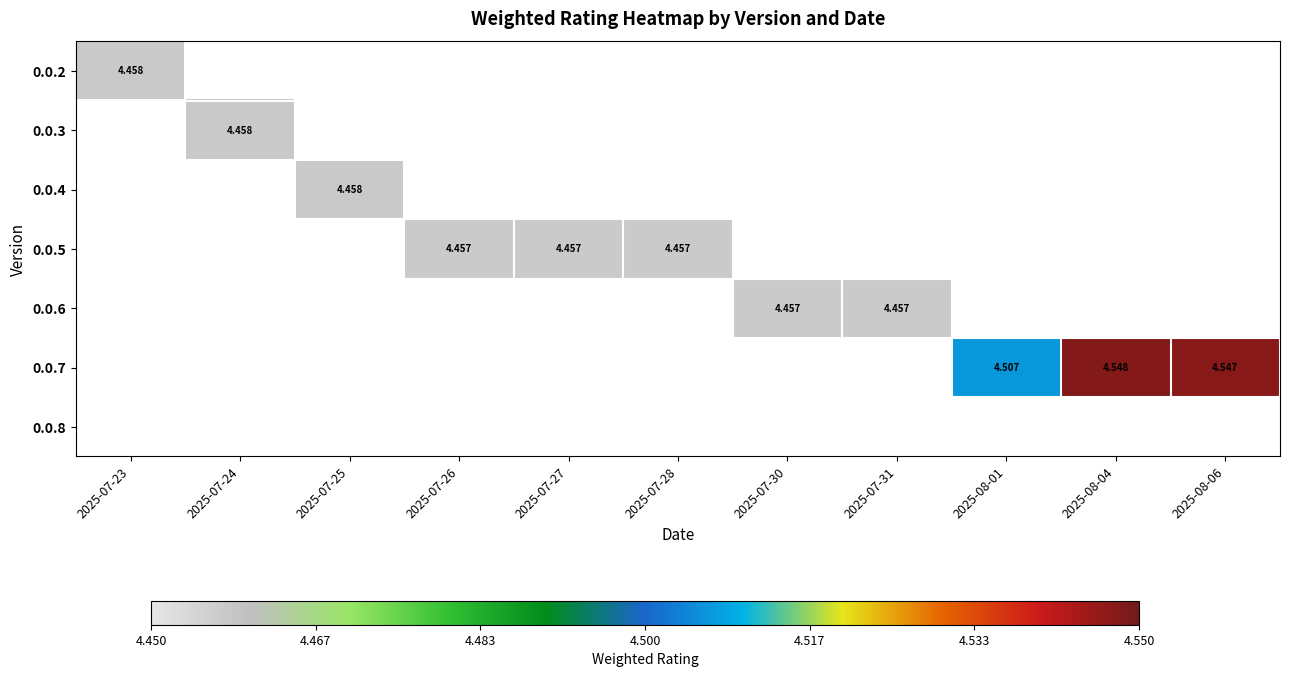

How many categories are shown in the chart?

11